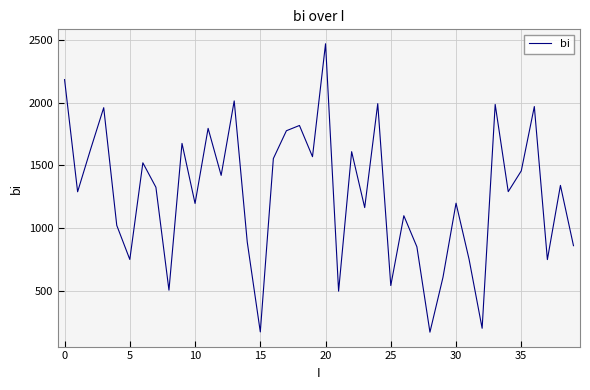

What is the sum of all values?

50889